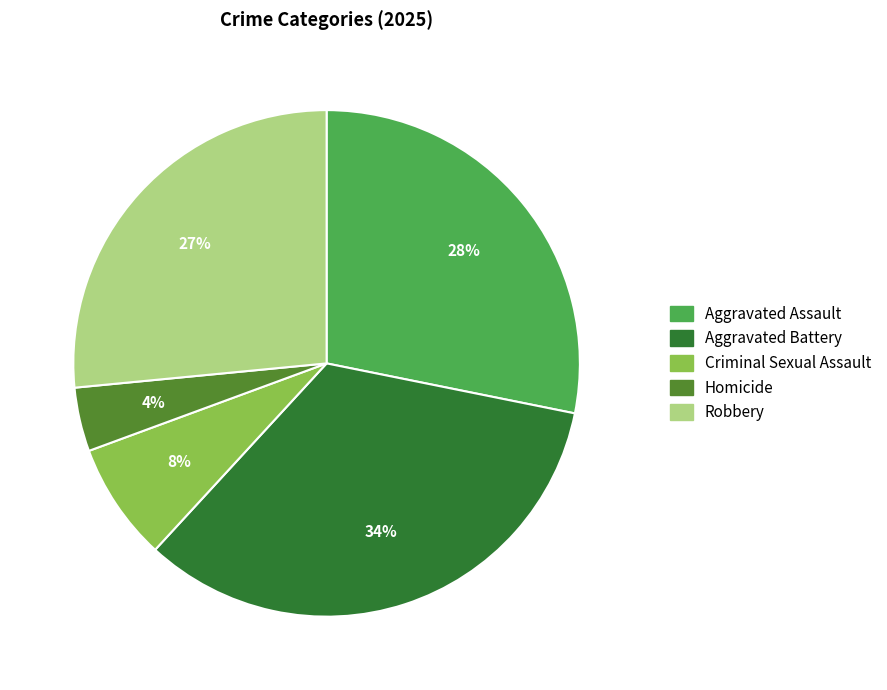

To the nearest percent, what is the average slice percentage?

20%